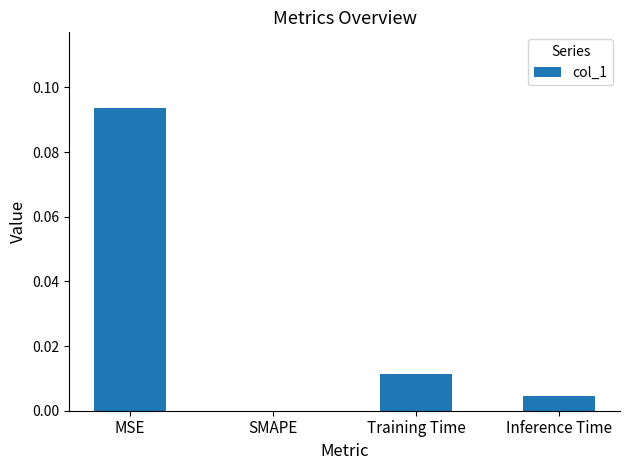

The value at Training Time is 0.0. True or false?

True